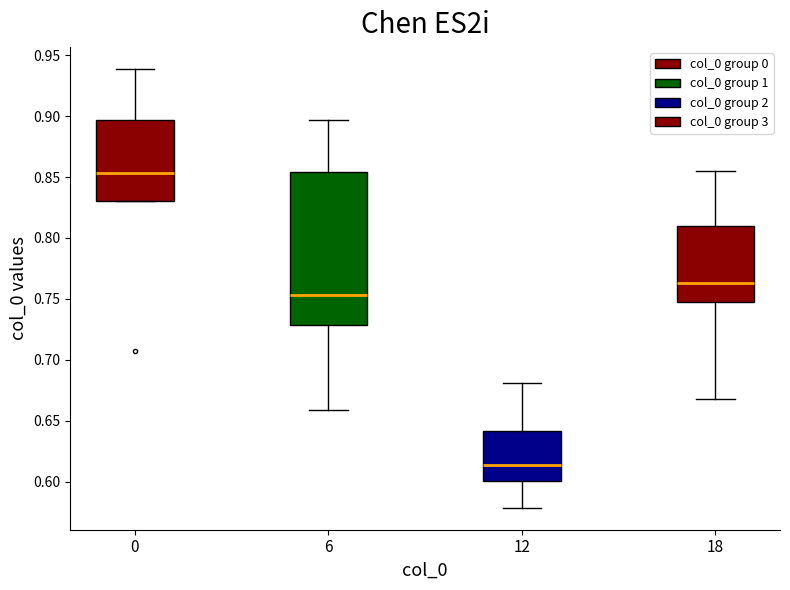

Which box's median line is the highest?

0